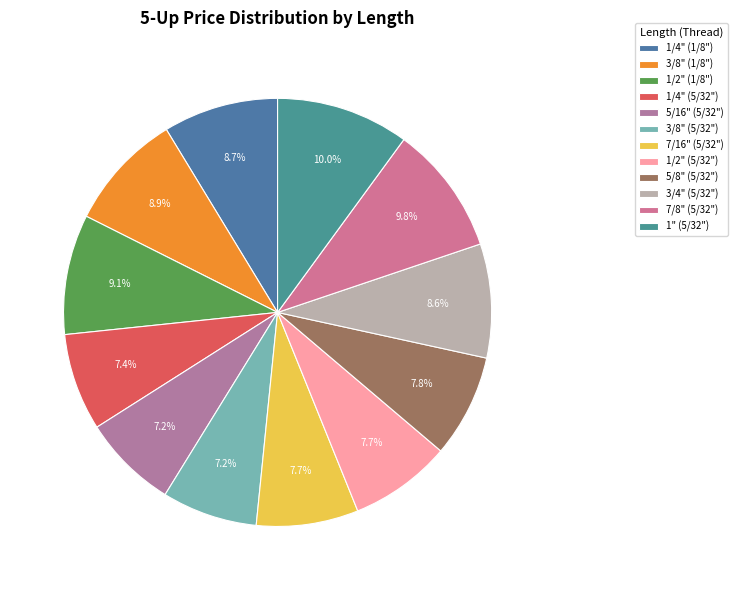

Does 5/16" (5/32") represent more than half of the total?

No